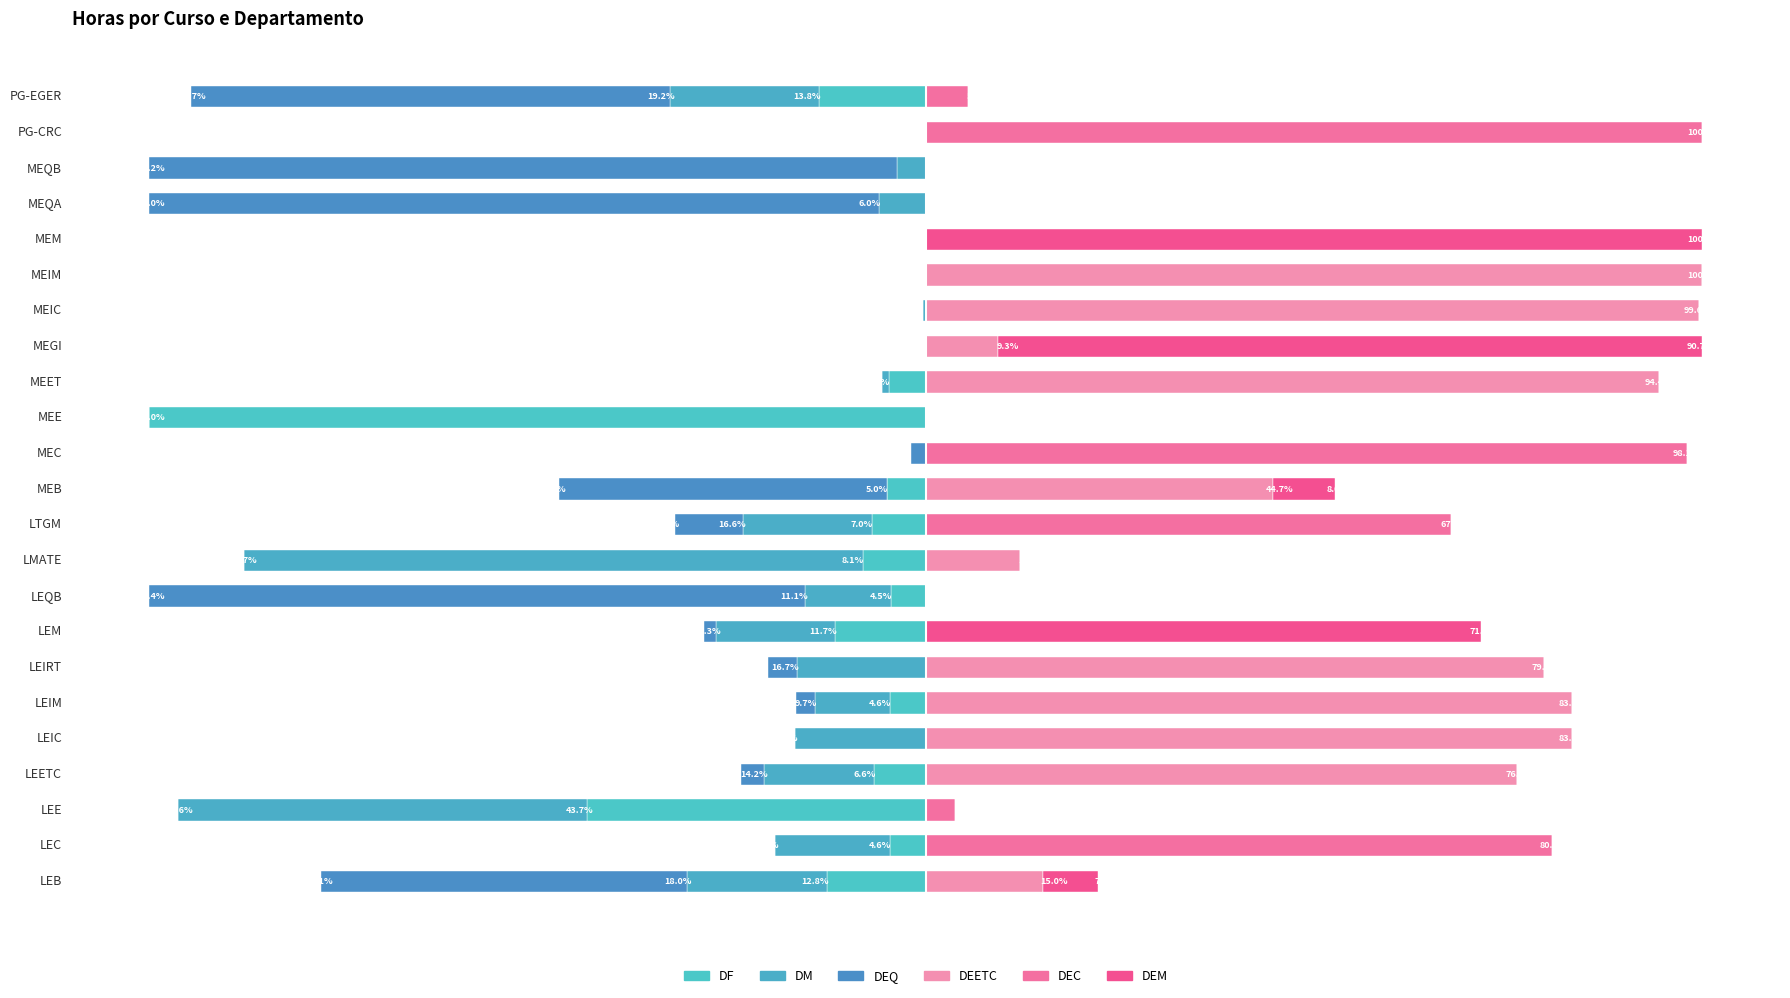

What is the difference between the maximum and minimum values in the DEQ series?

96.2